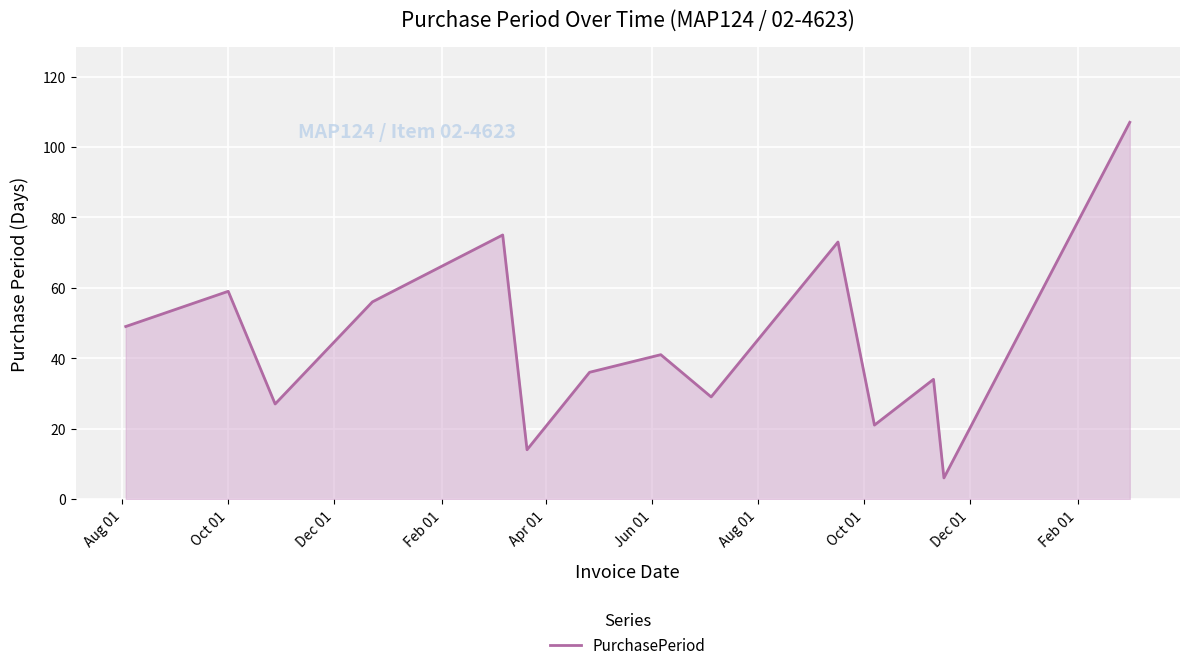

What is the smallest value displayed?

6